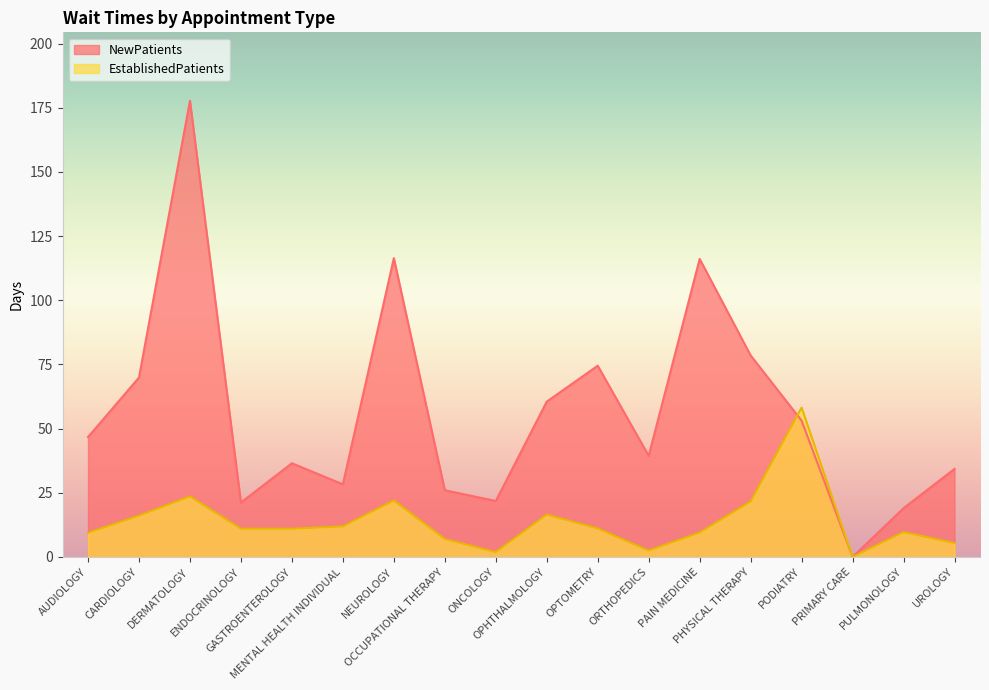

What is the difference between the highest and lowest values at NEUROLOGY?

94.4